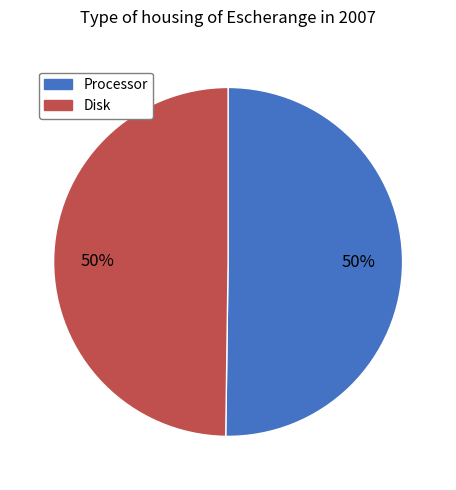

To the nearest percent, what percentage of the pie is Processor?

50%